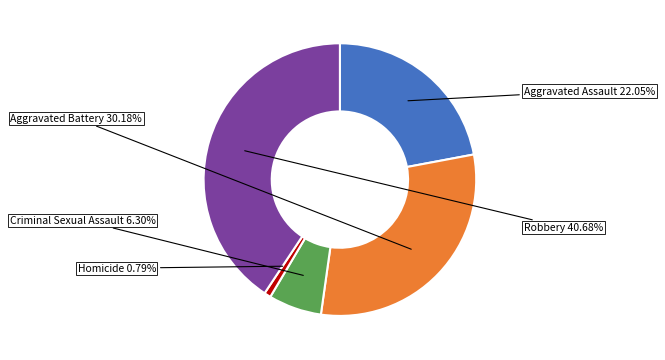

Count the number of slices in the pie.

5